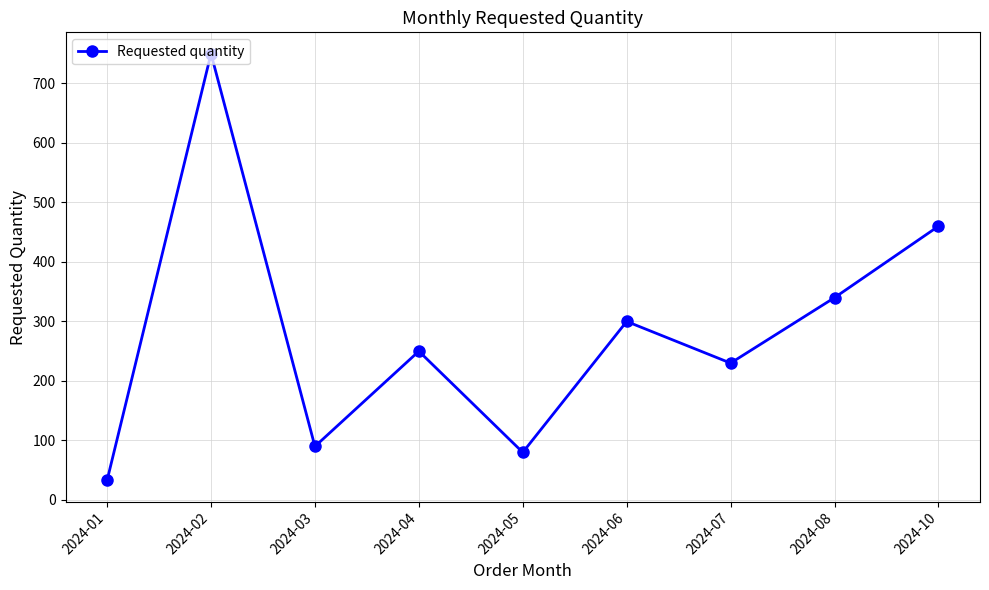

Rank the categories by value from lowest to highest.

2024-01, 2024-05, 2024-03, 2024-07, 2024-04, 2024-06, 2024-08, 2024-10, 2024-02